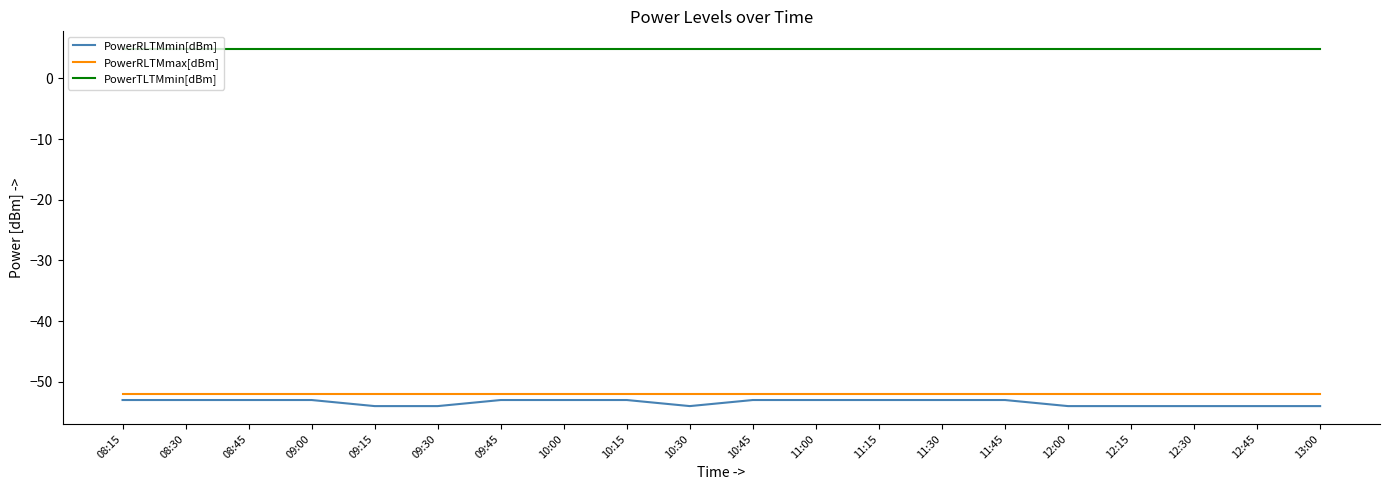

Is the value of PowerTLTMmin[dBm] at 09:15 greater than the value of PowerRLTMmax[dBm] at 12:30?

Yes